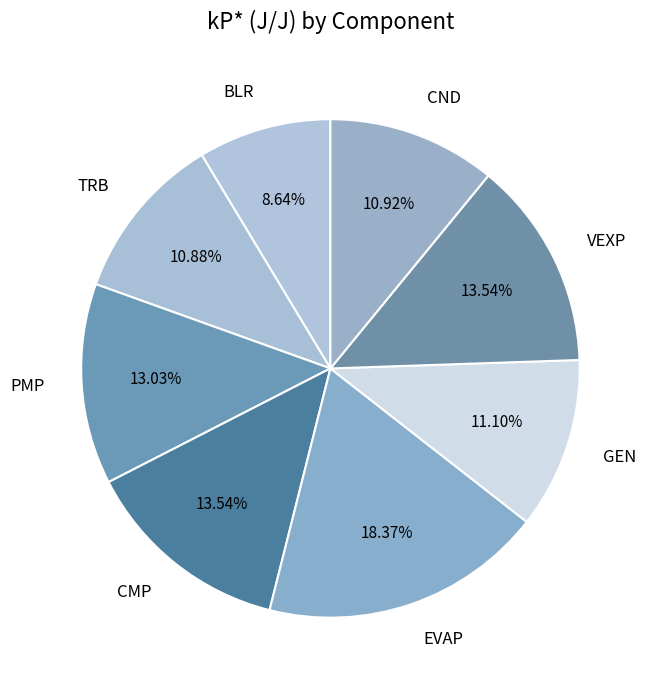

To the nearest percent, what percentage of the pie is CND?

11%